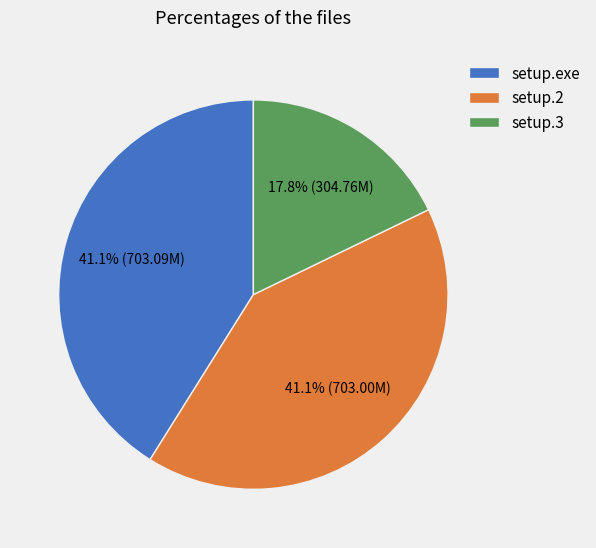

Is setup.2 the majority of the pie?

No